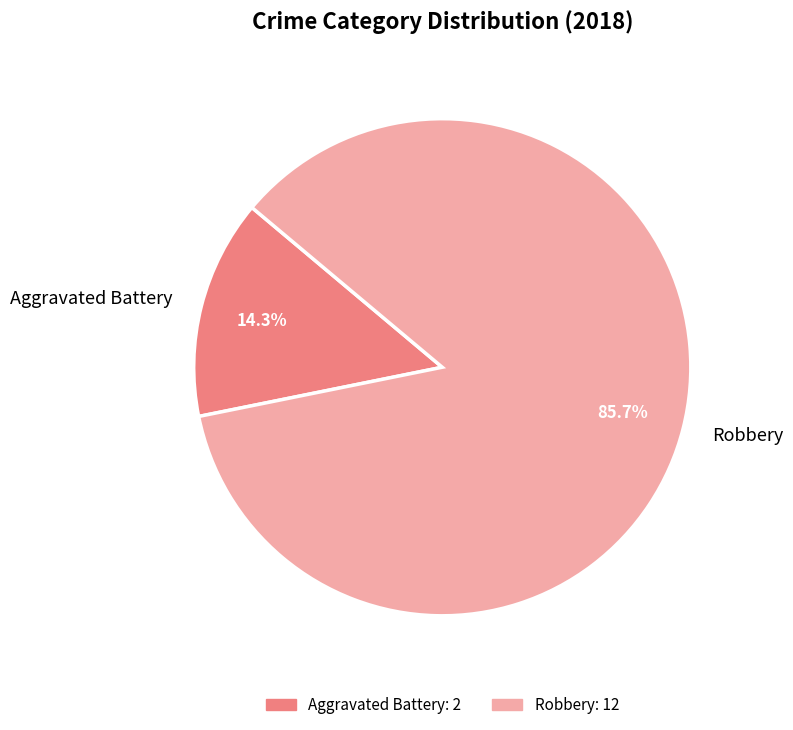

Which category accounts for the majority?

Robbery